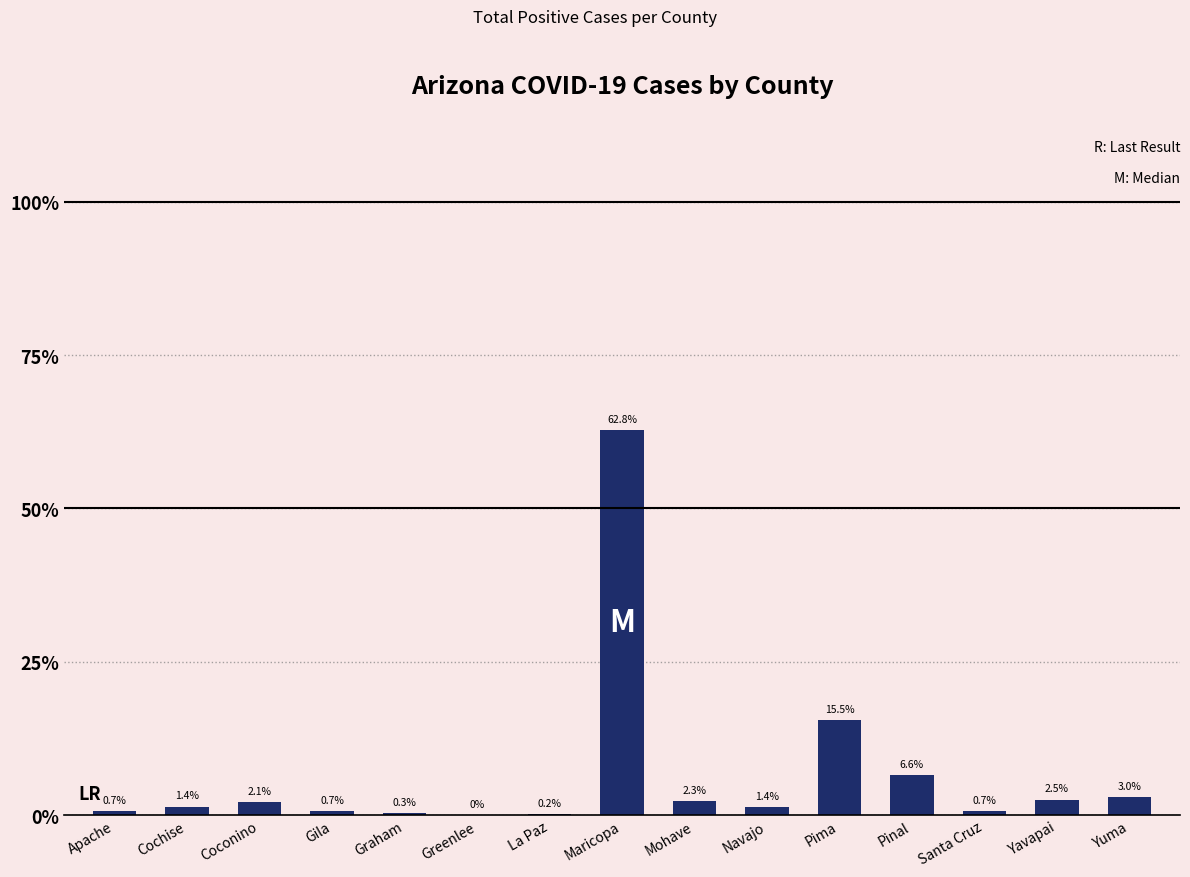

Is it true that the value at Yavapai is 0.0?

False